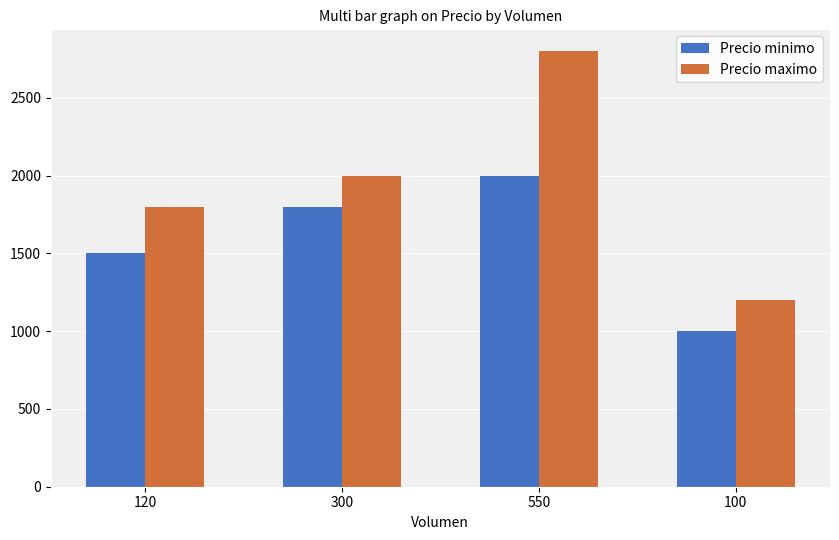

Reading left to right, list all the values displayed in this chart.

Precio minimo: 120=1500	300=1800	550=2000	100=1000
Precio maximo: 120=1800	300=2000	550=2800	100=1200